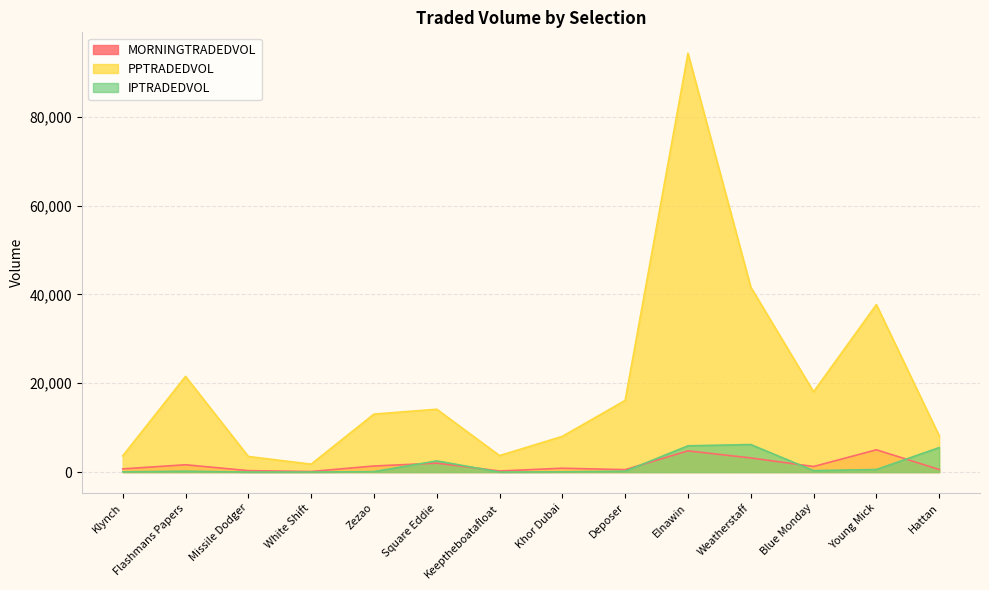

Reading left to right, list all the values displayed in this chart.

MORNINGTRADEDVOL: Klynch=712.4	Flashmans Papers=1645.7	Missile Dodger=320.1	White Shift=130.2	Zezao=1365.4	Square Eddie=2009.1	Keeptheboatafloat=245.5	Khor Dubai=863.5	Deposer=544.7	Elnawin=4774.1	Weatherstaff=3177.3	Blue Monday=1249.9	Young Mick=5013.1	Hattan=578.3
PPTRADEDVOL: Klynch=3639.7	Flashmans Papers=21537.1	Missile Dodger=3502.7	White Shift=1779.7	Zezao=13045.8	Square Eddie=14143.0	Keeptheboatafloat=3706.7	Khor Dubai=8036.0	Deposer=16135.0	Elnawin=94279.8	Weatherstaff=41624.4	Blue Monday=18074.0	Young Mick=37698.3	Hattan=8167.9
IPTRADEDVOL: Klynch=51.6	Flashmans Papers=196.0	Missile Dodger=6.0	White Shift=8.0	Zezao=100.2	Square Eddie=2517.9	Keeptheboatafloat=4.0	Khor Dubai=52.0	Deposer=194.5	Elnawin=5909.6	Weatherstaff=6196.3	Blue Monday=321.0	Young Mick=580.3	Hattan=5509.2